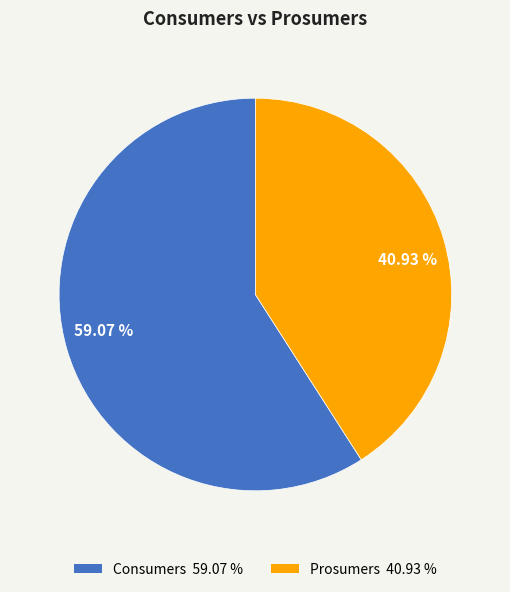

Rank the categories by value from lowest to highest.

40.93 %, 59.07 %